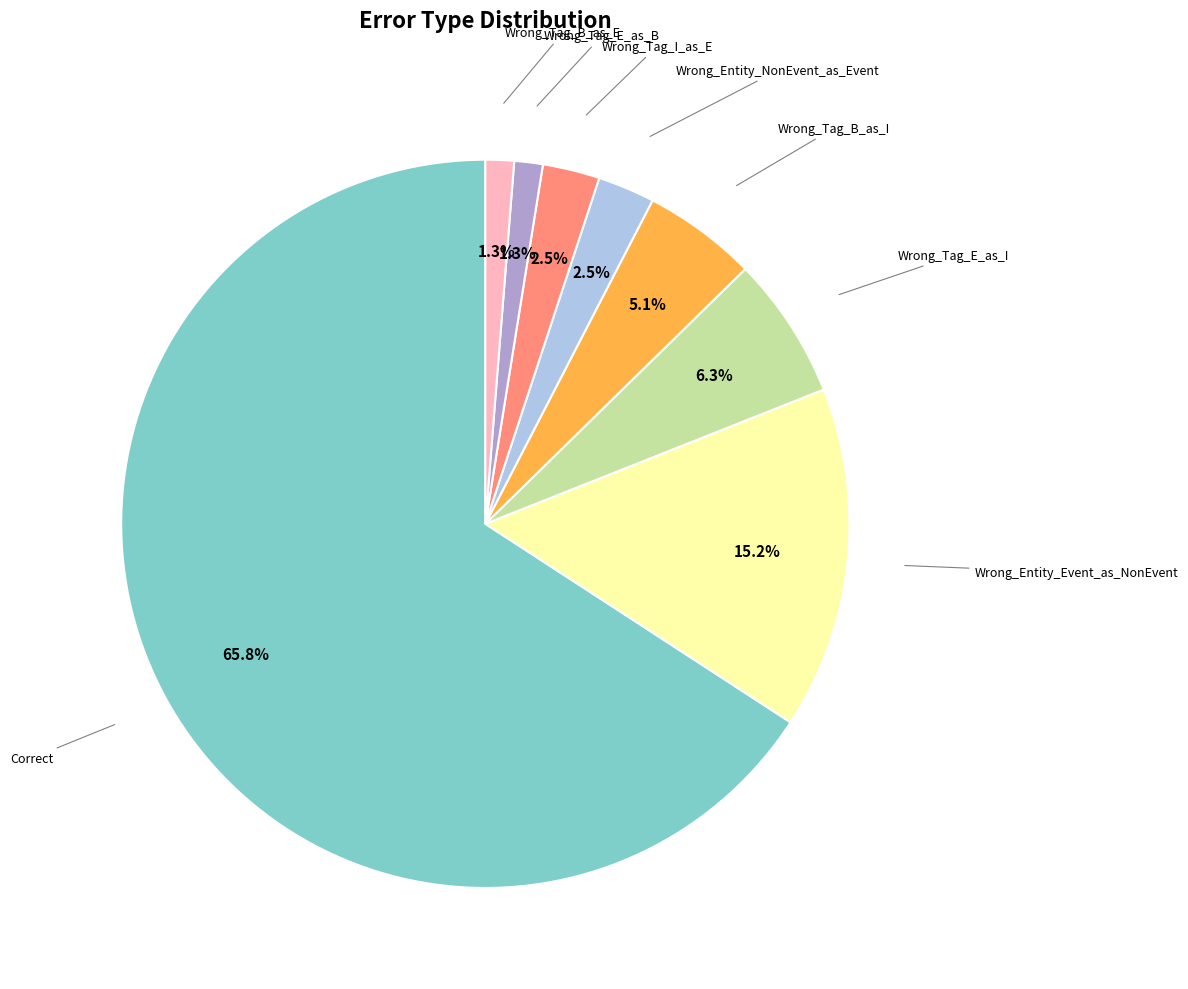

Does any single category account for the majority?

Yes